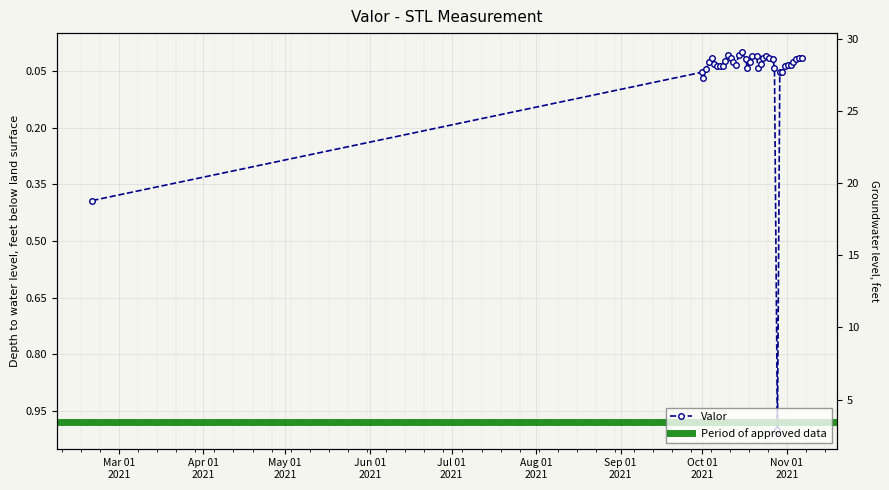

Reading left to right, what are all the values shown in this chart?

0.4	0.1	0.1	0.0	0.0	0.0	0.0	0.0	0.0	0.0	0.0	0.0	0.0	0.0	0.0	0.0	0.0	0.0	0.0	0.0	0.0	0.0	0.0	0.0	0.0	0.0	0.0	0.0	0.0	1.0	0.1	0.1	0.0	0.0	0.0	0.0	0.0	0.0	0.0